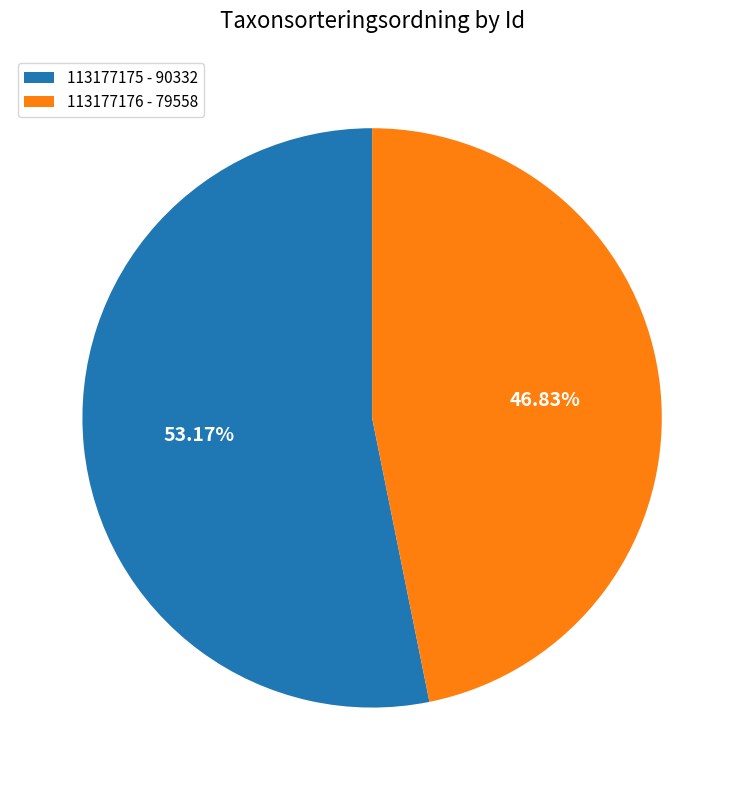

True or false: 113177176 accounts for 57% of the total.

False